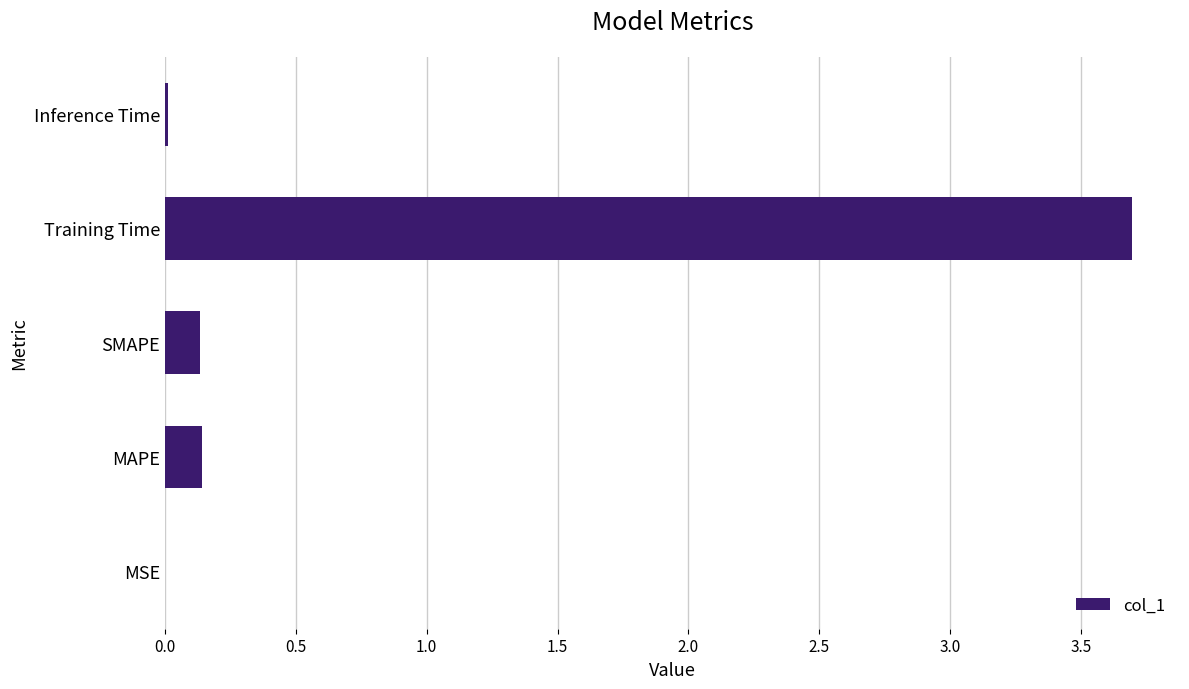

The chart shows a value of 0.0 at MSE. True or false?

True